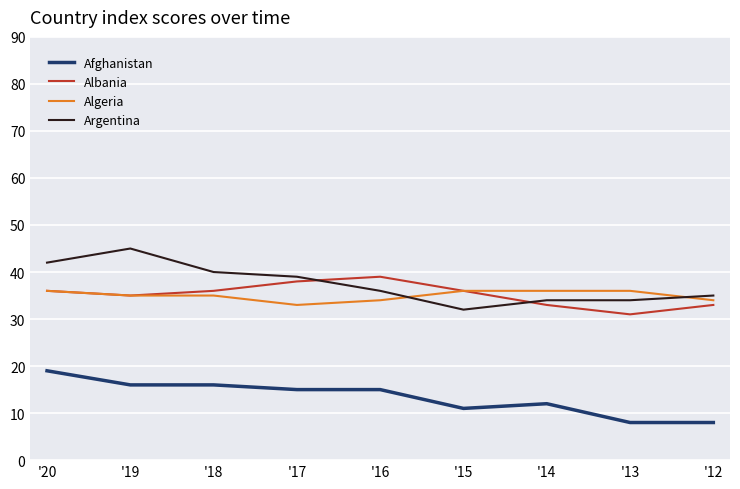

What is the spread (max minus min) of values at '13?

28